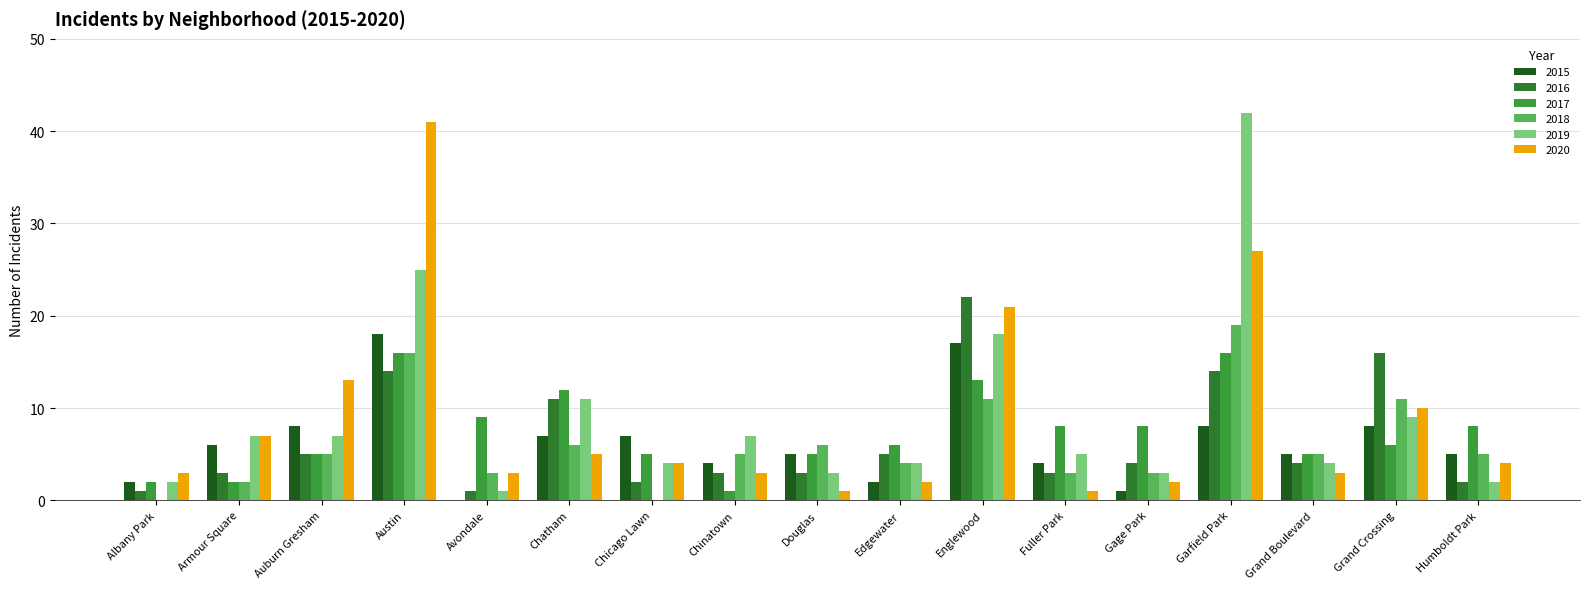

What is the sum of the 2016 values at Fuller Park and Auburn Gresham?

8